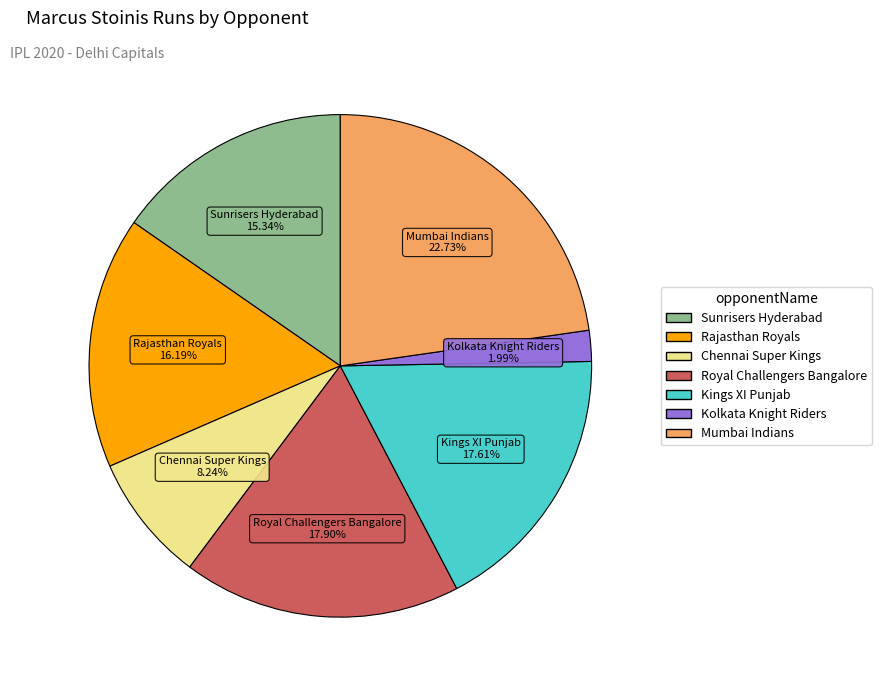

Is there a majority slice in this chart?

No